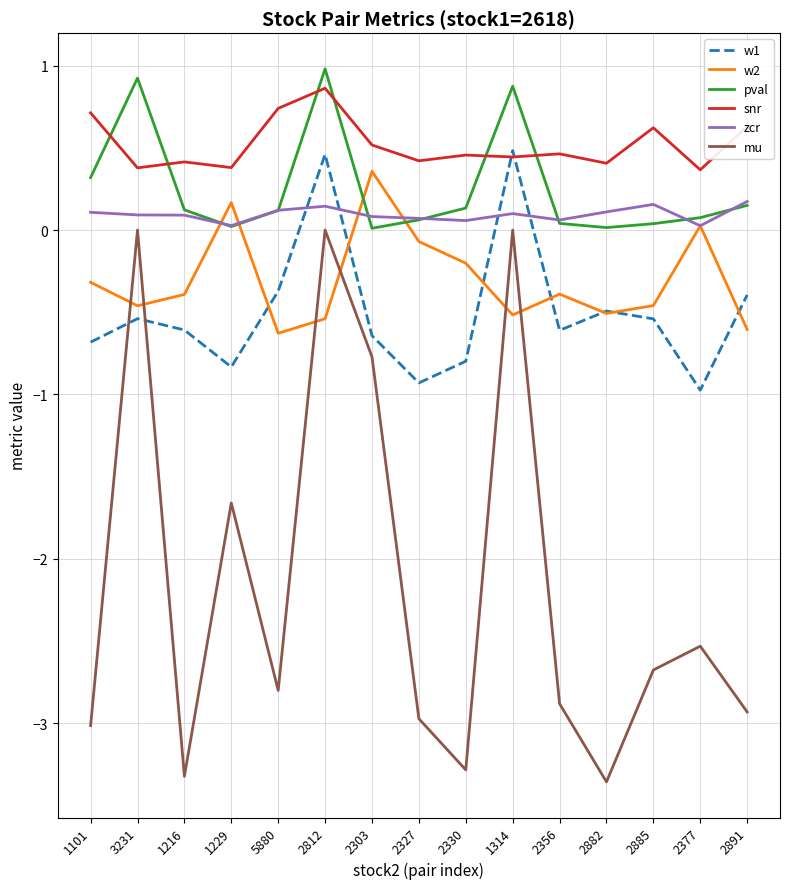

What position from the left is 2891?

15